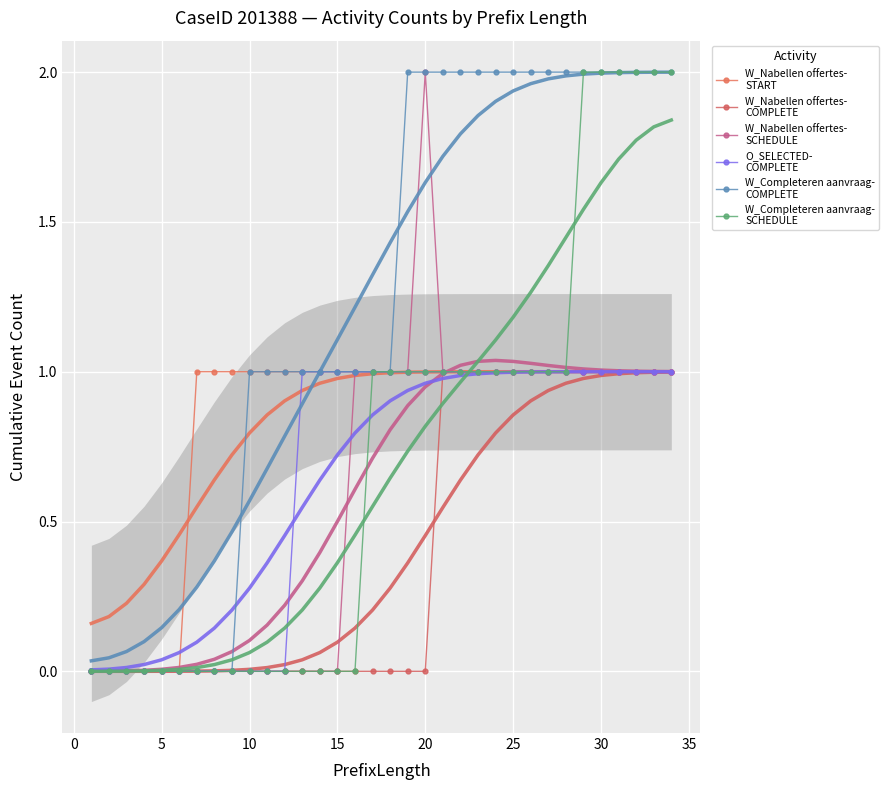

At which category does W_Nabellen offertes-SCHEDULE reach its first local peak?

20